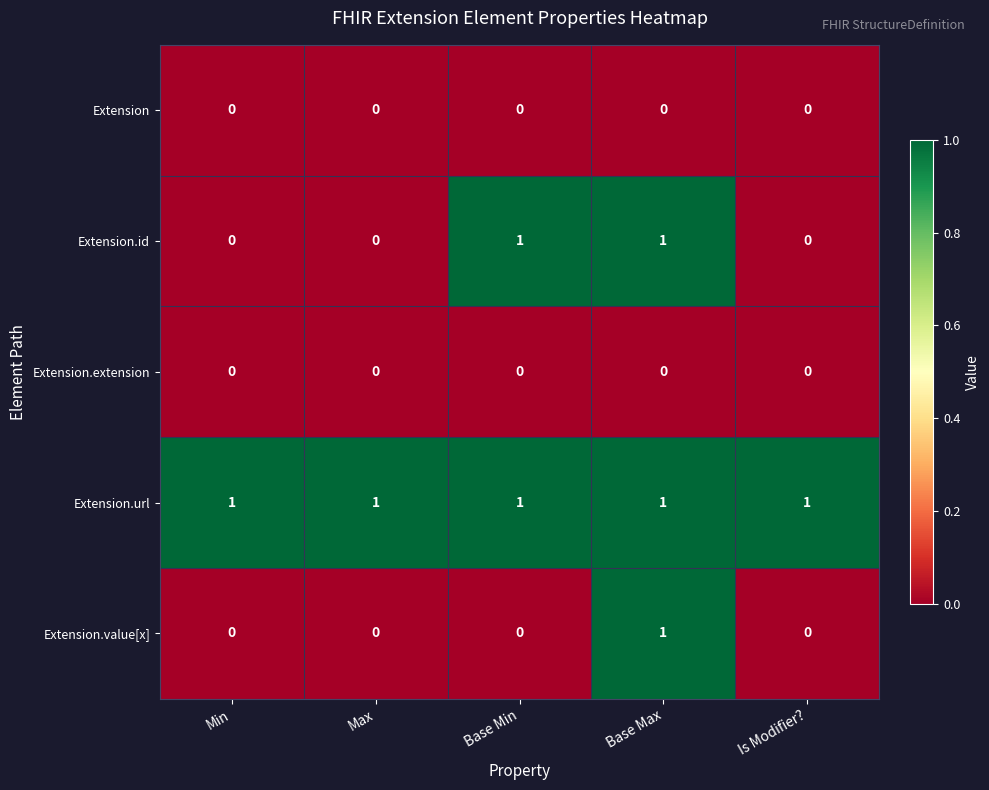

Which series has the largest total across all categories?

Extension.url